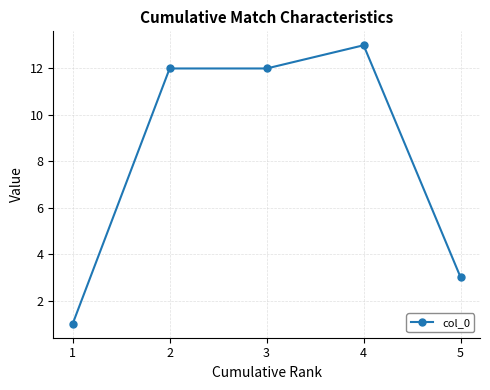

True or false: the data shows 1 at 5.

False